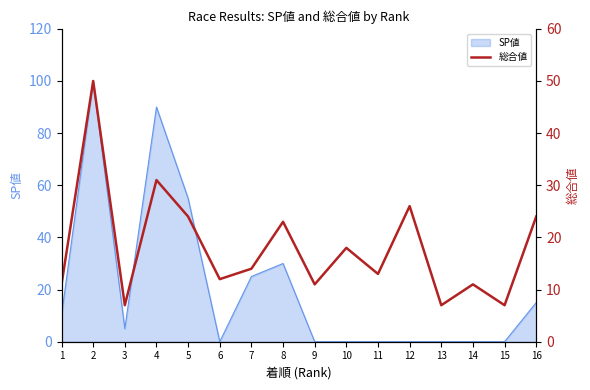

Reading left to right, extract all data points from this chart.

1=11	2=50	3=7	4=31	5=24	6=12	7=14	8=23	9=11	10=18	11=13	12=26	13=7	14=11	15=7	16=24